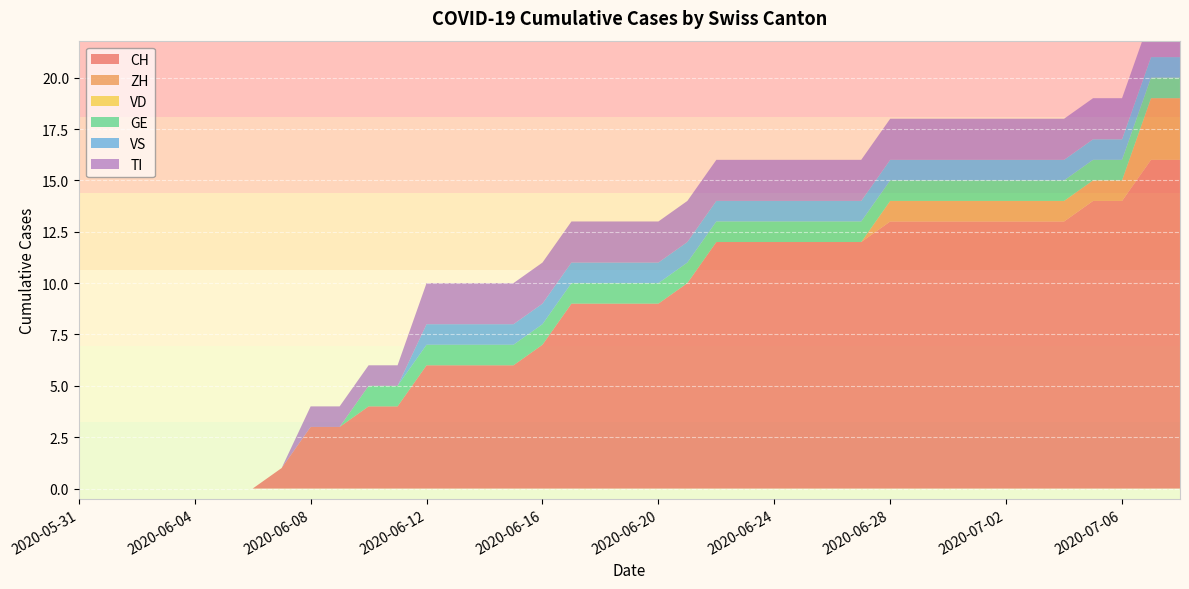

Reading left to right, transcribe all the data shown in this chart.

CH: 2020-05-31=0	2020-06-01=0	2020-06-02=0	2020-06-03=0	2020-06-04=0	2020-06-05=0	2020-06-06=0	2020-06-07=1	2020-06-08=3	2020-06-09=3	2020-06-10=4	2020-06-11=4	2020-06-12=6	2020-06-13=6	2020-06-14=6	2020-06-15=6	2020-06-16=7	2020-06-17=9	2020-06-18=9	2020-06-19=9	2020-06-20=9	2020-06-21=10	2020-06-22=12	2020-06-23=12	2020-06-24=12	2020-06-25=12	2020-06-26=12	2020-06-27=12	2020-06-28=13	2020-06-29=13	2020-06-30=13	2020-07-01=13	2020-07-02=13	2020-07-03=13	2020-07-04=13	2020-07-05=14	2020-07-06=14	2020-07-07=16	2020-07-08=16
ZH: 2020-05-31=0	2020-06-01=0	2020-06-02=0	2020-06-03=0	2020-06-04=0	2020-06-05=0	2020-06-06=0	2020-06-07=0	2020-06-08=0	2020-06-09=0	2020-06-10=0	2020-06-11=0	2020-06-12=0	2020-06-13=0	2020-06-14=0	2020-06-15=0	2020-06-16=0	2020-06-17=0	2020-06-18=0	2020-06-19=0	2020-06-20=0	2020-06-21=0	2020-06-22=0	2020-06-23=0	2020-06-24=0	2020-06-25=0	2020-06-26=0	2020-06-27=0	2020-06-28=1	2020-06-29=1	2020-06-30=1	2020-07-01=1	2020-07-02=1	2020-07-03=1	2020-07-04=1	2020-07-05=1	2020-07-06=1	2020-07-07=3	2020-07-08=3
VD: 2020-05-31=0	2020-06-01=0	2020-06-02=0	2020-06-03=0	2020-06-04=0	2020-06-05=0	2020-06-06=0	2020-06-07=0	2020-06-08=0	2020-06-09=0	2020-06-10=0	2020-06-11=0	2020-06-12=0	2020-06-13=0	2020-06-14=0	2020-06-15=0	2020-06-16=0	2020-06-17=0	2020-06-18=0	2020-06-19=0	2020-06-20=0	2020-06-21=0	2020-06-22=0	2020-06-23=0	2020-06-24=0	2020-06-25=0	2020-06-26=0	2020-06-27=0	2020-06-28=0	2020-06-29=0	2020-06-30=0	2020-07-01=0	2020-07-02=0	2020-07-03=0	2020-07-04=0	2020-07-05=0	2020-07-06=0	2020-07-07=0	2020-07-08=0
GE: 2020-05-31=0	2020-06-01=0	2020-06-02=0	2020-06-03=0	2020-06-04=0	2020-06-05=0	2020-06-06=0	2020-06-07=0	2020-06-08=0	2020-06-09=0	2020-06-10=1	2020-06-11=1	2020-06-12=1	2020-06-13=1	2020-06-14=1	2020-06-15=1	2020-06-16=1	2020-06-17=1	2020-06-18=1	2020-06-19=1	2020-06-20=1	2020-06-21=1	2020-06-22=1	2020-06-23=1	2020-06-24=1	2020-06-25=1	2020-06-26=1	2020-06-27=1	2020-06-28=1	2020-06-29=1	2020-06-30=1	2020-07-01=1	2020-07-02=1	2020-07-03=1	2020-07-04=1	2020-07-05=1	2020-07-06=1	2020-07-07=1	2020-07-08=1
VS: 2020-05-31=0	2020-06-01=0	2020-06-02=0	2020-06-03=0	2020-06-04=0	2020-06-05=0	2020-06-06=0	2020-06-07=0	2020-06-08=0	2020-06-09=0	2020-06-10=0	2020-06-11=0	2020-06-12=1	2020-06-13=1	2020-06-14=1	2020-06-15=1	2020-06-16=1	2020-06-17=1	2020-06-18=1	2020-06-19=1	2020-06-20=1	2020-06-21=1	2020-06-22=1	2020-06-23=1	2020-06-24=1	2020-06-25=1	2020-06-26=1	2020-06-27=1	2020-06-28=1	2020-06-29=1	2020-06-30=1	2020-07-01=1	2020-07-02=1	2020-07-03=1	2020-07-04=1	2020-07-05=1	2020-07-06=1	2020-07-07=1	2020-07-08=1
TI: 2020-05-31=0	2020-06-01=0	2020-06-02=0	2020-06-03=0	2020-06-04=0	2020-06-05=0	2020-06-06=0	2020-06-07=0	2020-06-08=1	2020-06-09=1	2020-06-10=1	2020-06-11=1	2020-06-12=2	2020-06-13=2	2020-06-14=2	2020-06-15=2	2020-06-16=2	2020-06-17=2	2020-06-18=2	2020-06-19=2	2020-06-20=2	2020-06-21=2	2020-06-22=2	2020-06-23=2	2020-06-24=2	2020-06-25=2	2020-06-26=2	2020-06-27=2	2020-06-28=2	2020-06-29=2	2020-06-30=2	2020-07-01=2	2020-07-02=2	2020-07-03=2	2020-07-04=2	2020-07-05=2	2020-07-06=2	2020-07-07=2	2020-07-08=2